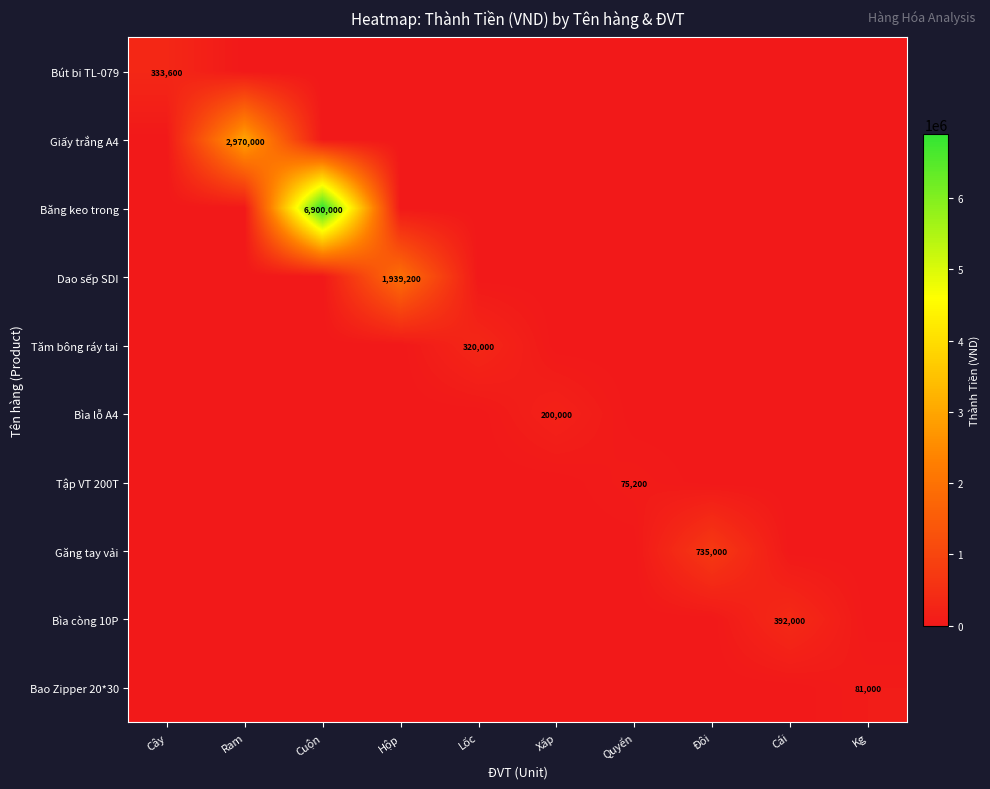

How many values in Tăm bông ráy tai are above zero?

1